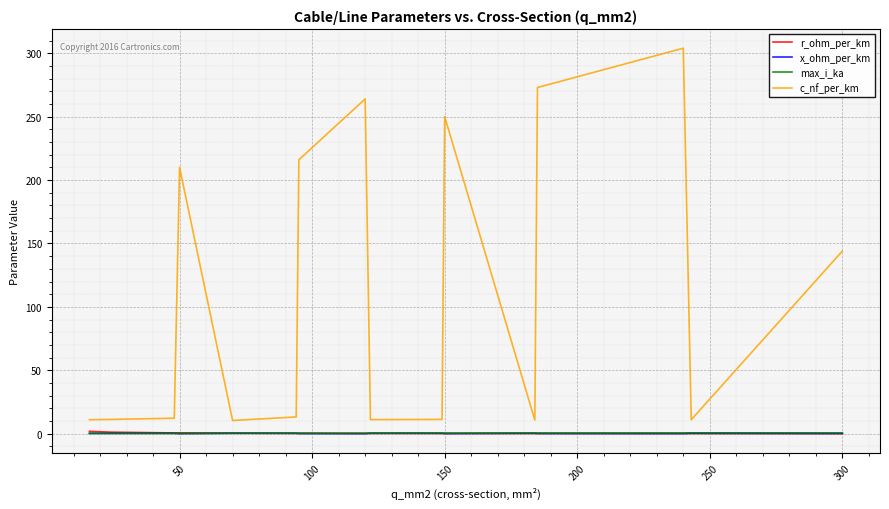

True or false: x_ohm_per_km has more than 0 interior local peaks.

True